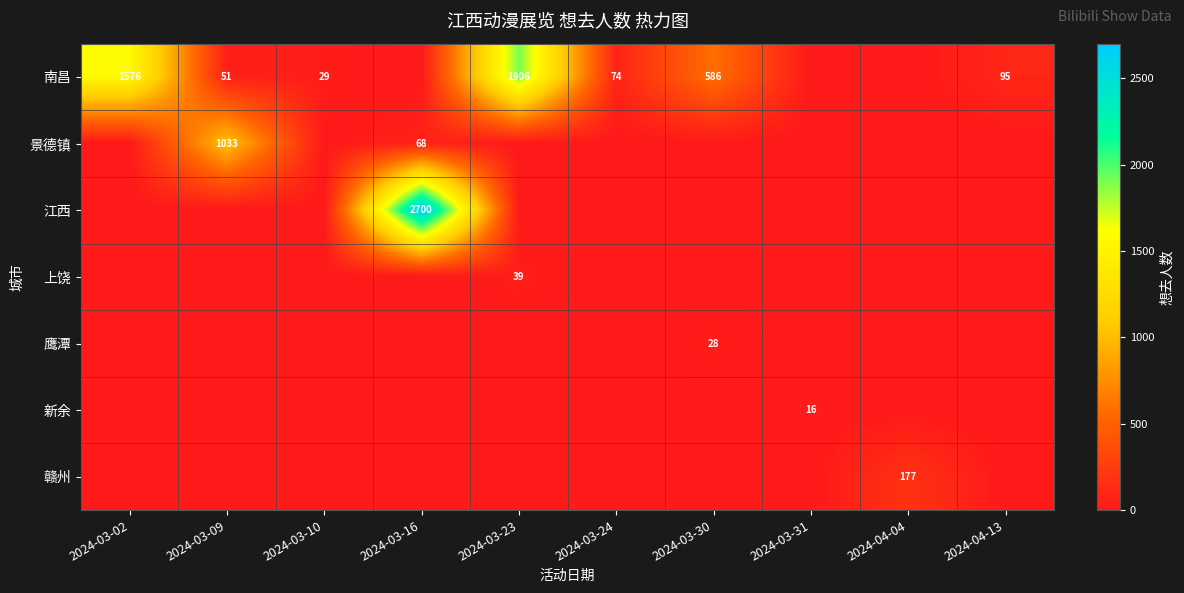

The value of 南昌 at 2024-03-24 is 38. True or false?

False